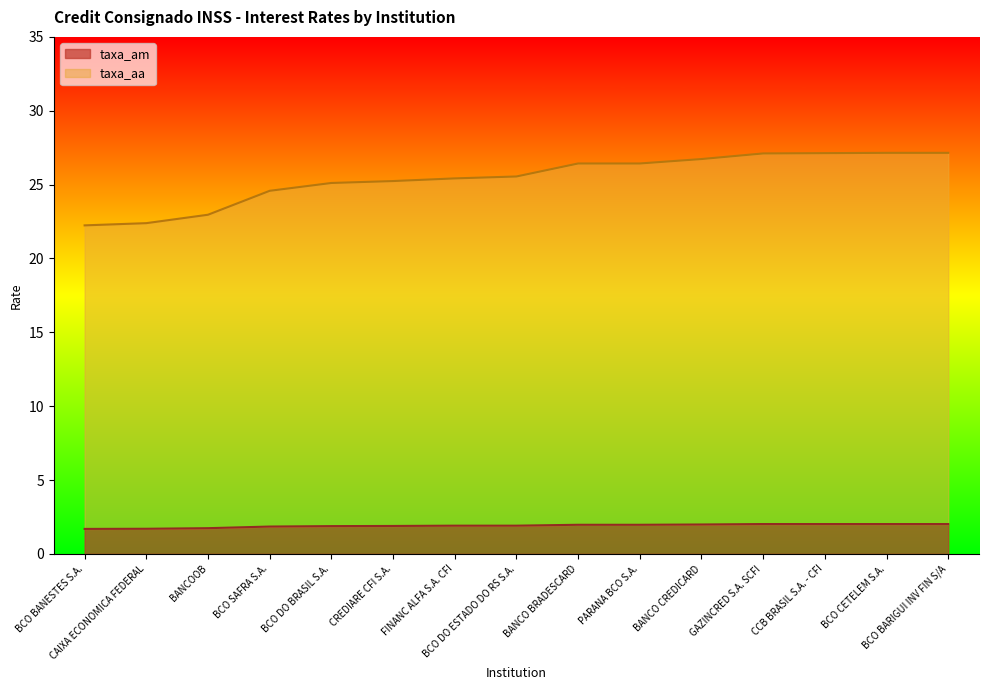

True or false: taxa_am and taxa_aa cross at least once.

False